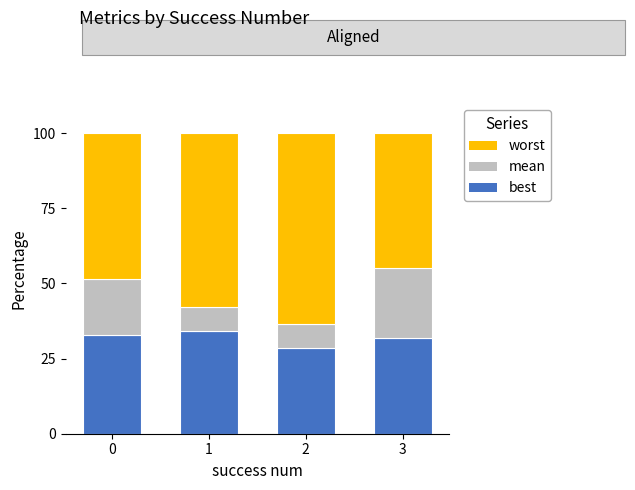

What is the difference between the mean values at 2 and 1?

5.8